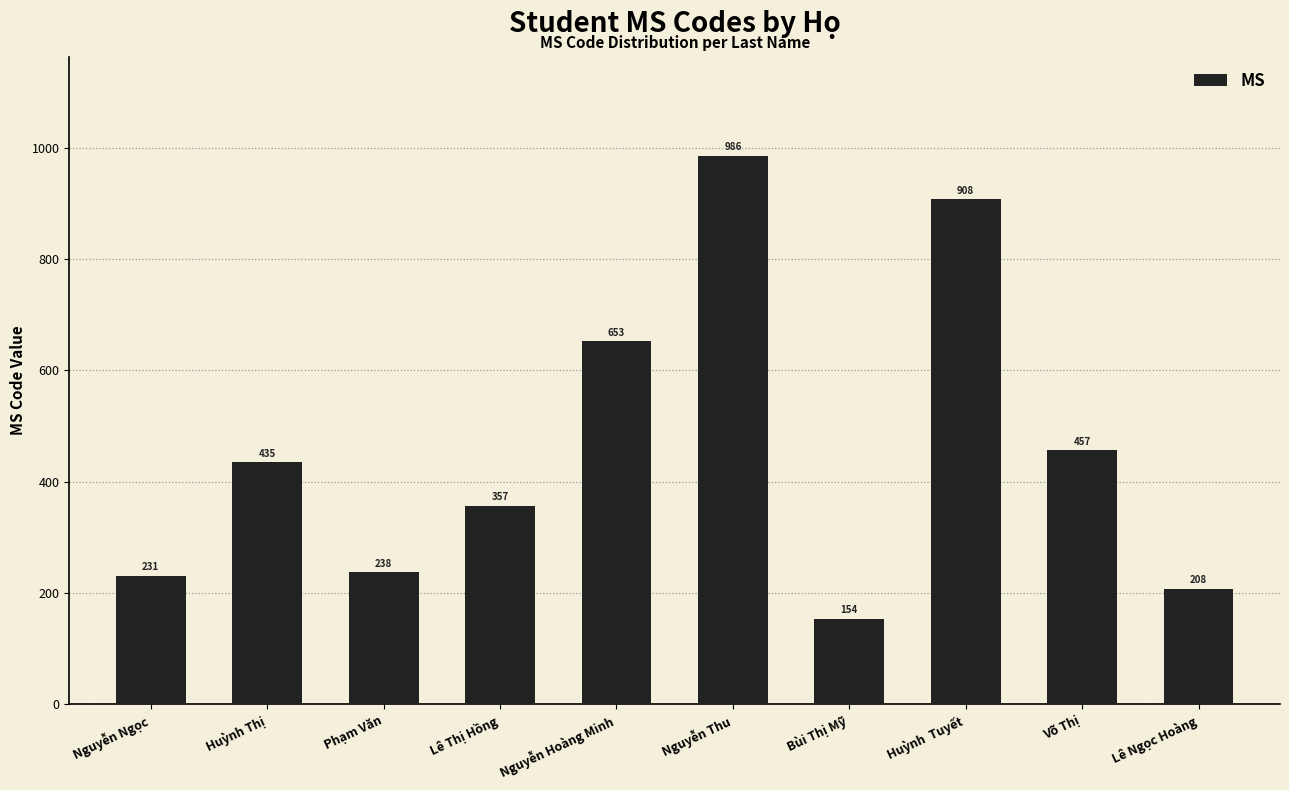

What is the difference between the second highest and second lowest values?

700